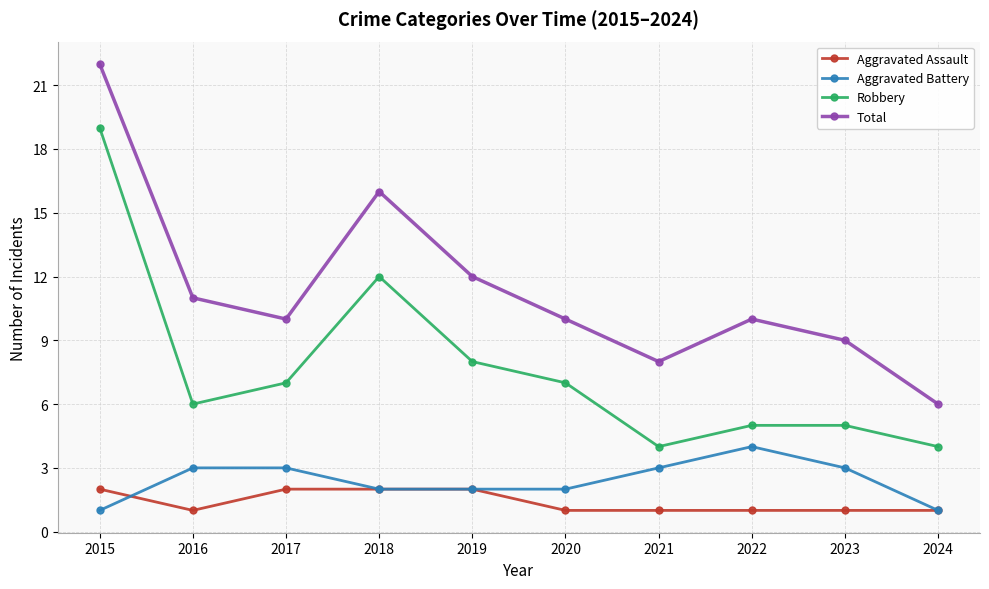

How many interior local valleys does the Total series have?

2